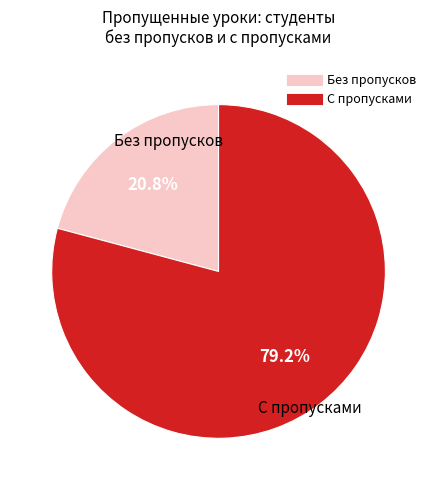

Does any single category account for the majority?

Yes